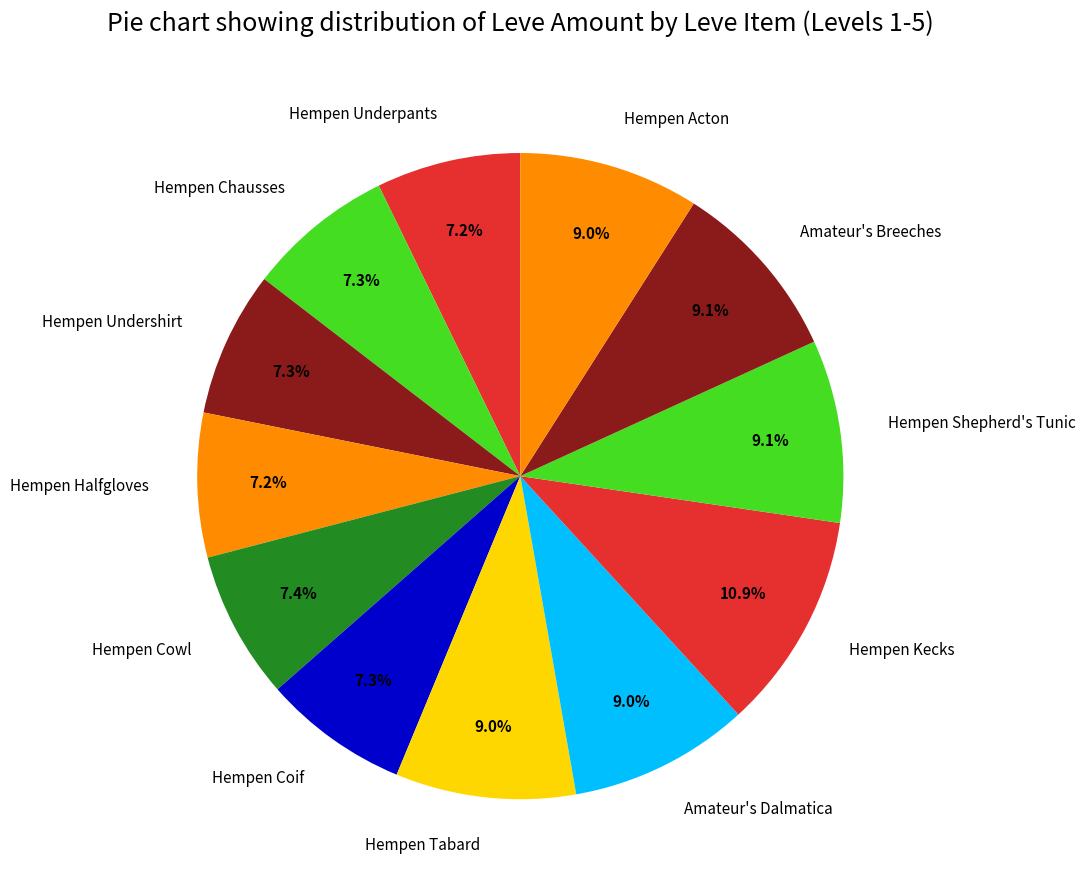

Which category has the biggest portion of the pie?

Hempen Kecks